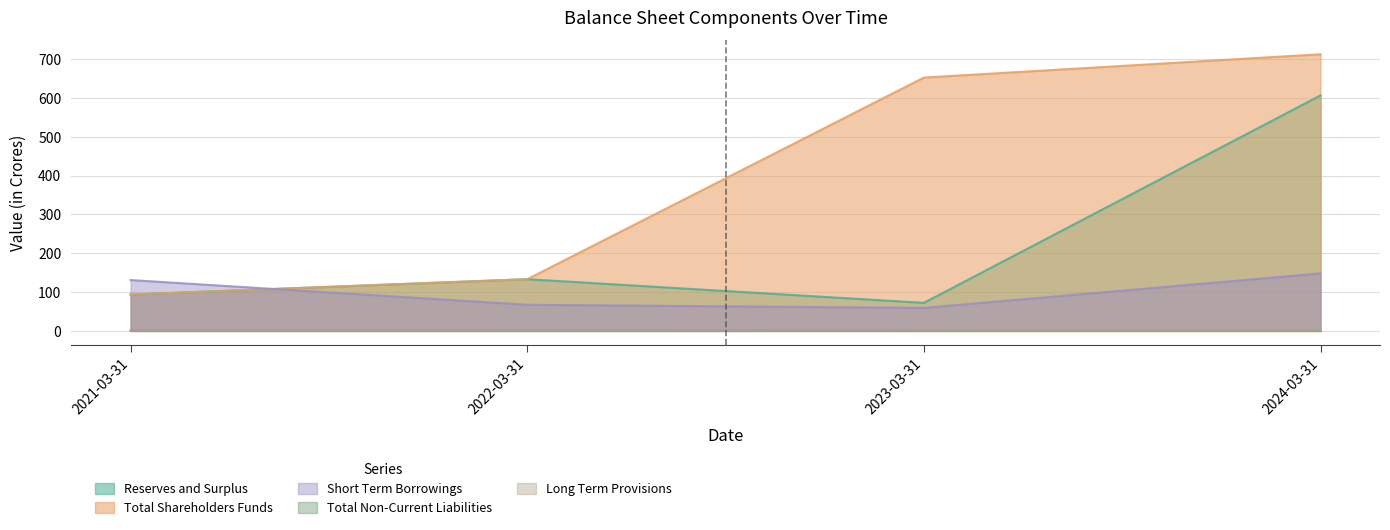

Which series has the largest range (max minus min)?

Total Shareholders Funds